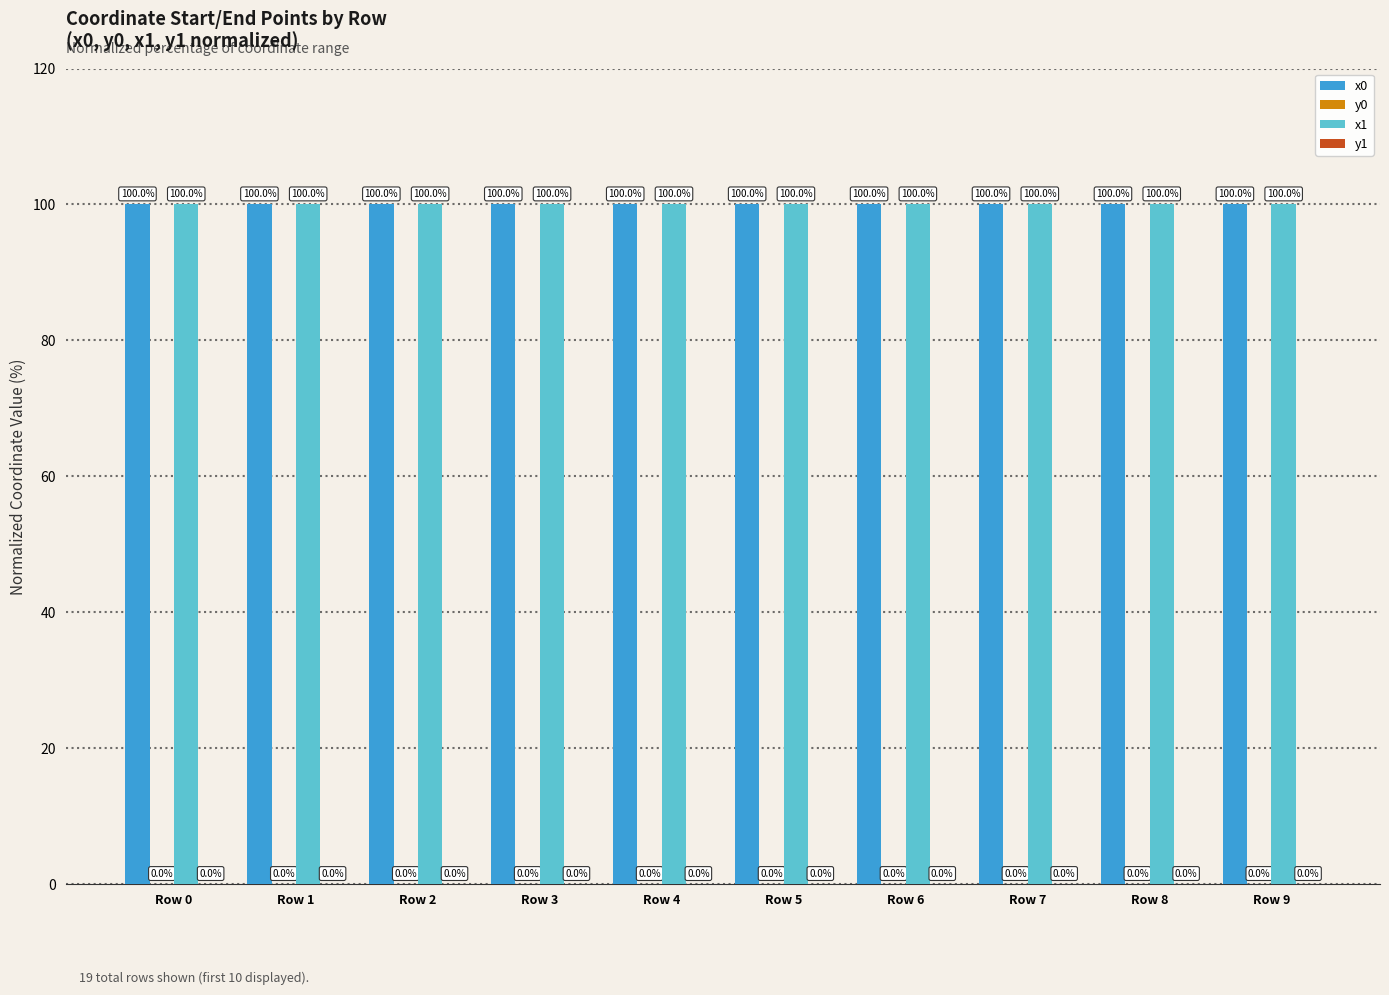

What is the total value across all series at Row 6?

200.0